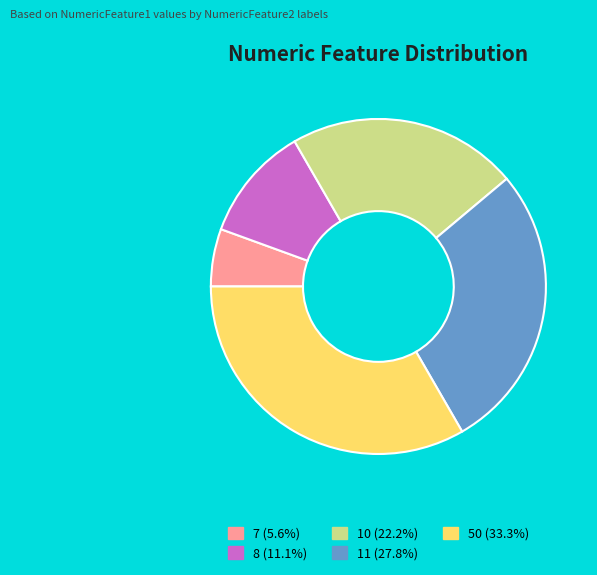

Approximately how many times larger is the value at 10 compared to 11?

0.8